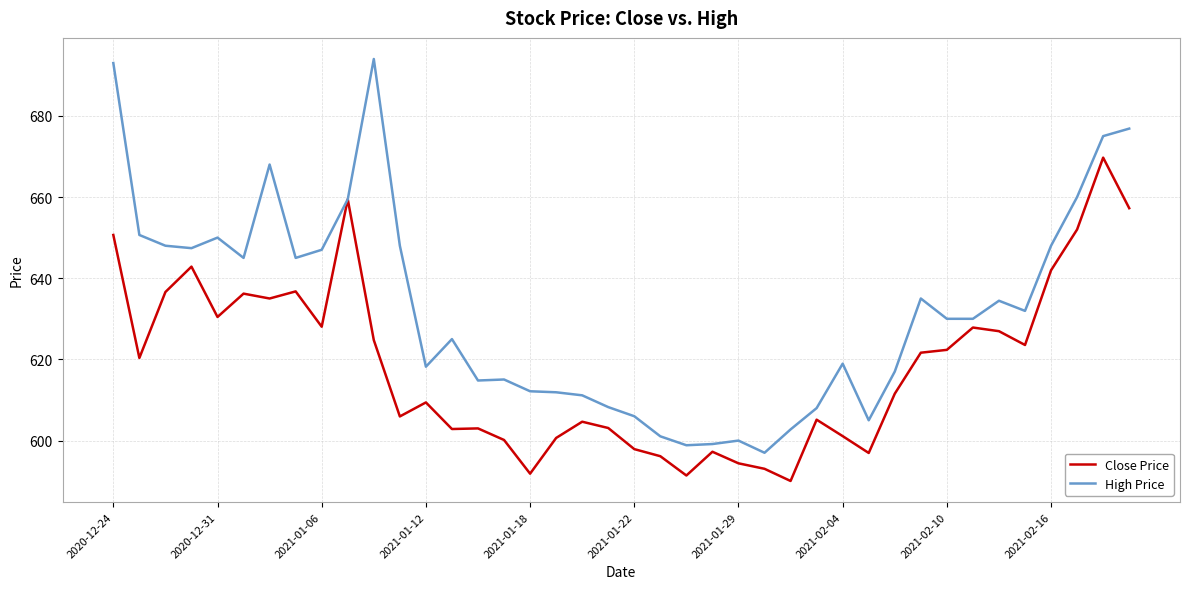

What is the highest value of the Close Price series?

669.7